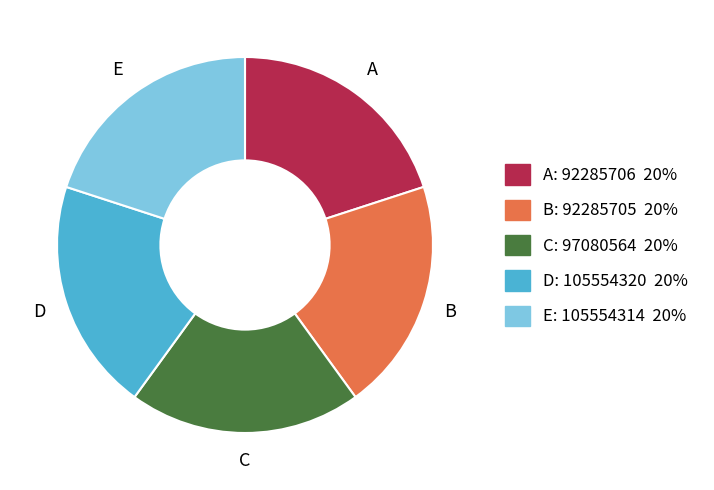

Is there a majority slice in this chart?

No